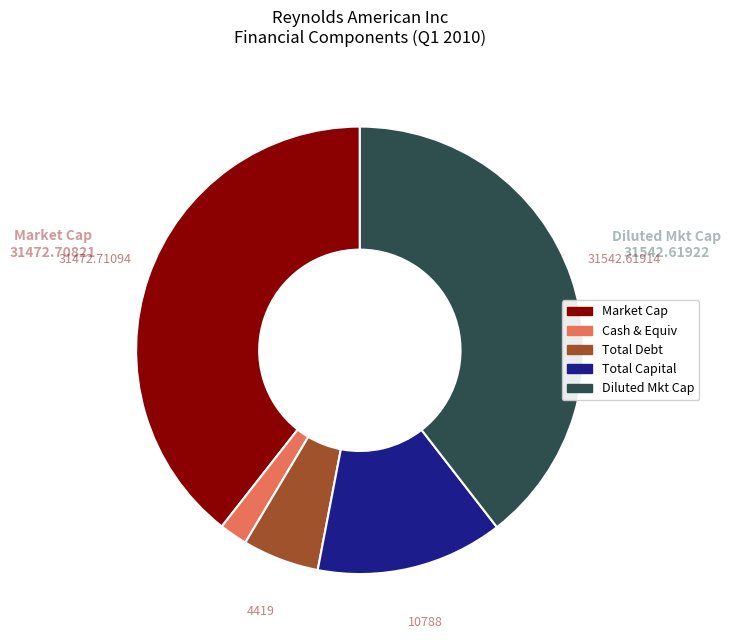

Does any single category account for the majority?

No